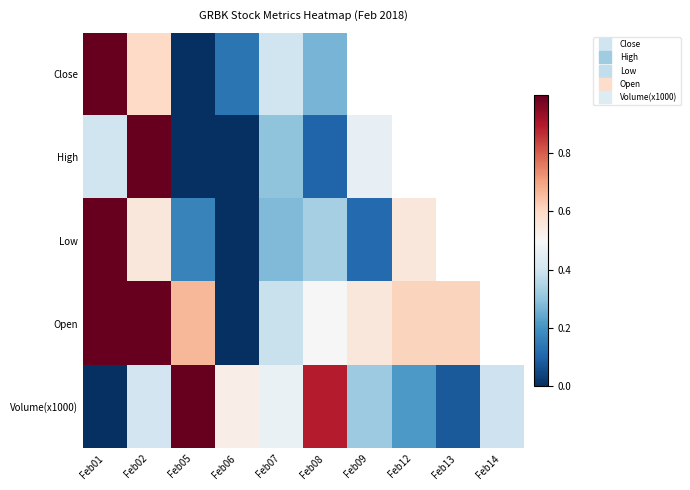

List the series in order of their peak value, highest first.

Close, High, Low, Open, Volume(x1000)